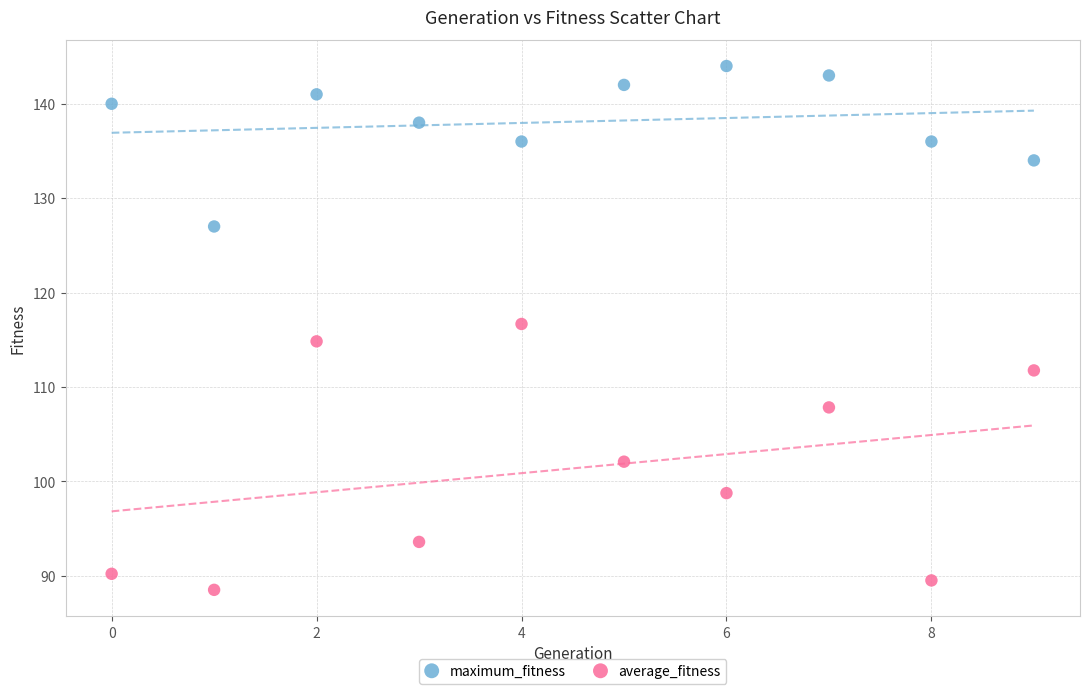

Which series reaches the minimum Y coordinate?

average_fitness